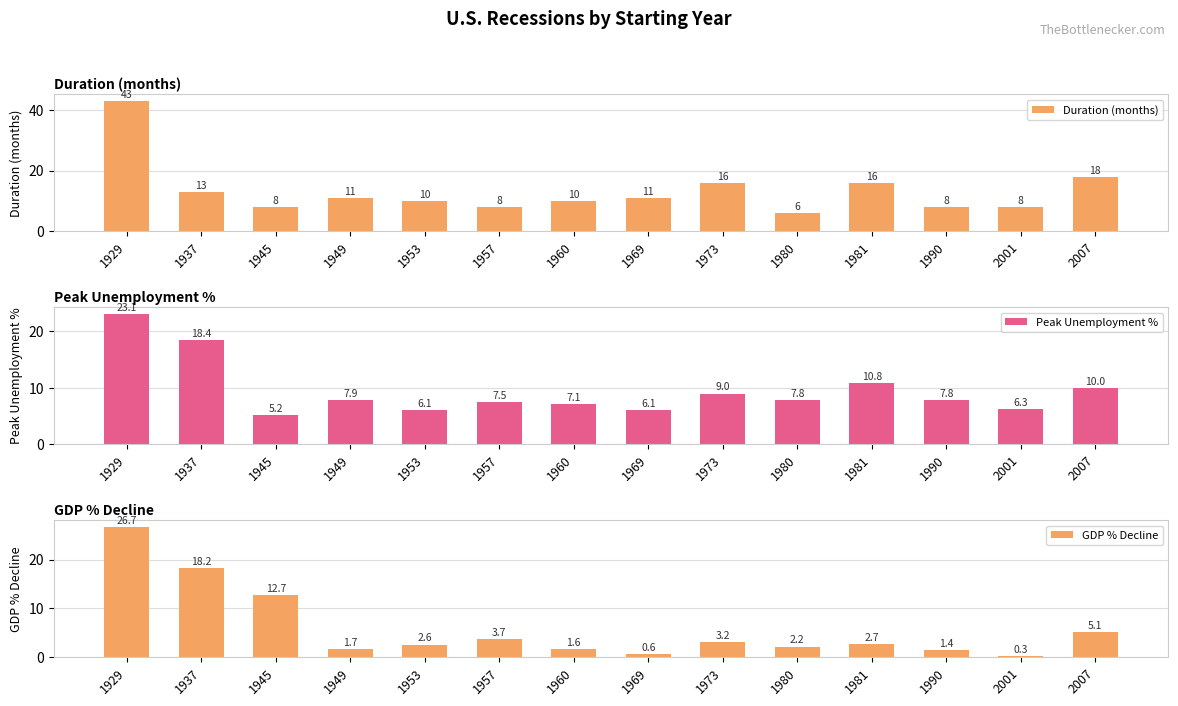

What value does the Duration (months) series have at 1980?

6